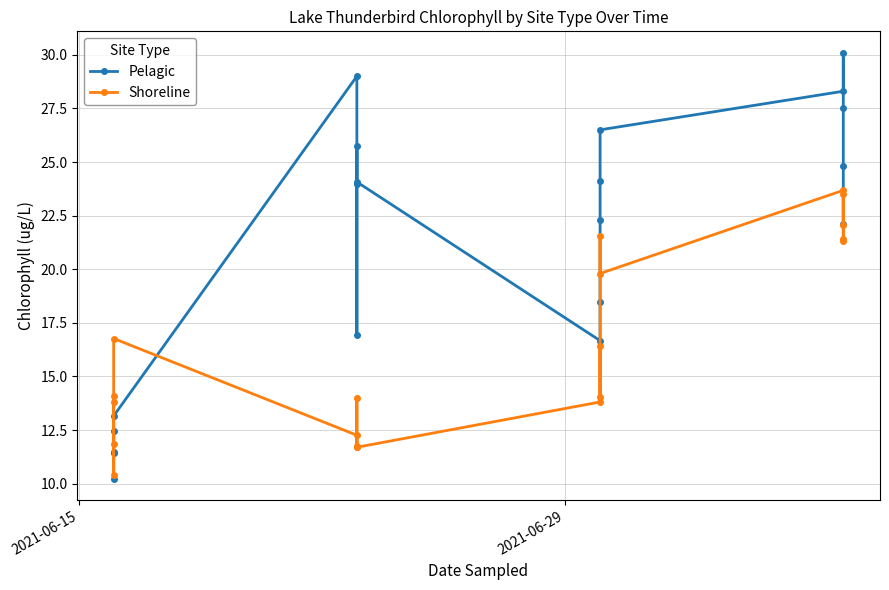

What is the average value of the Pelagic series?

21.0